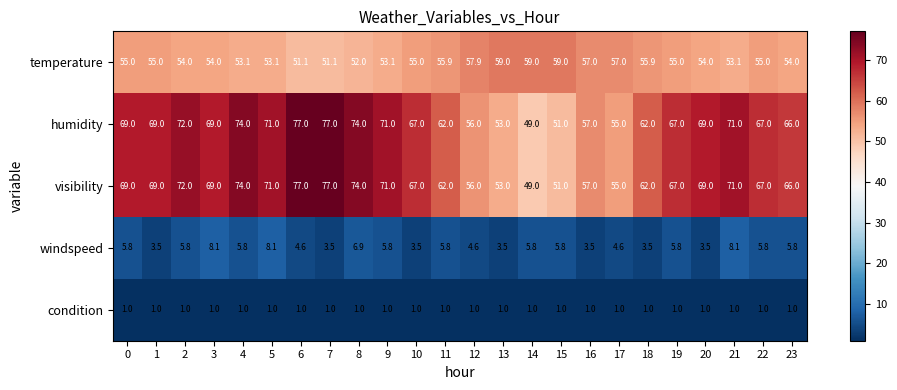

What is the spread (max minus min) of values at 4?

73.0